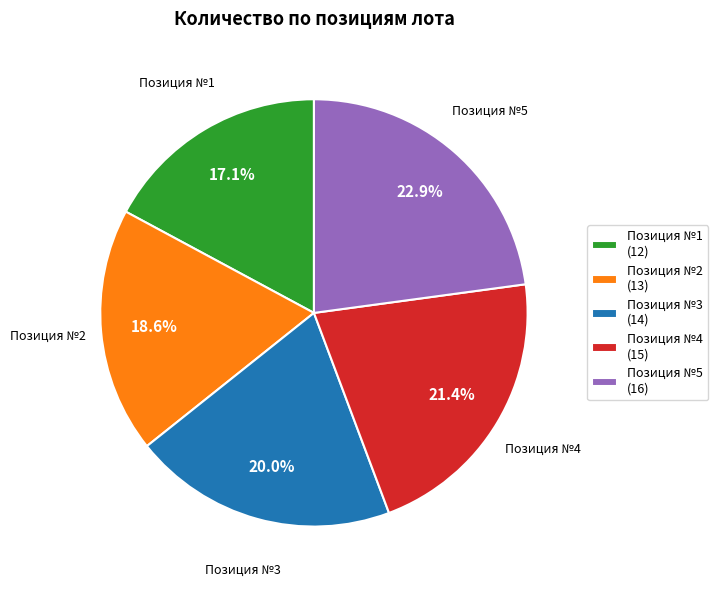

Which slice is the smallest?

Позиция №1